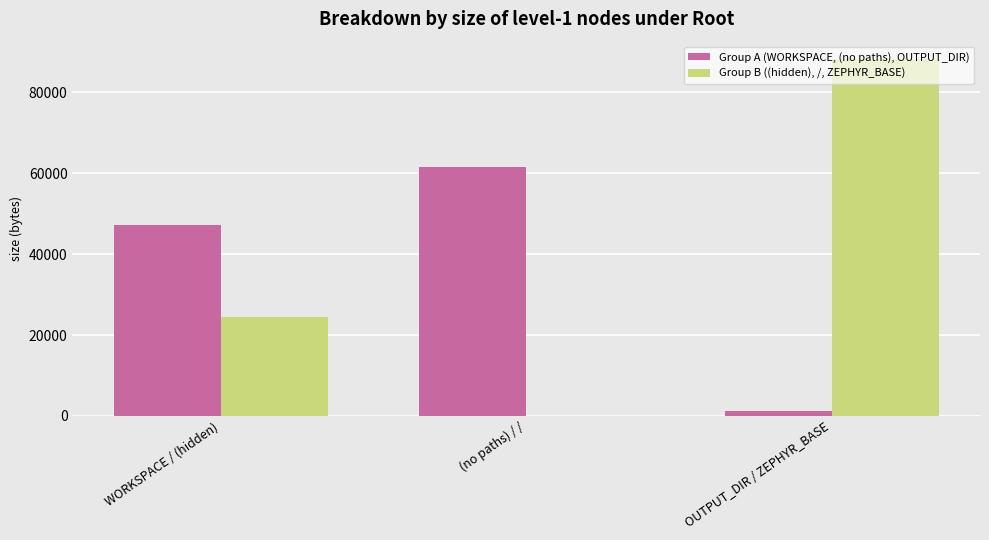

Reading left to right, what are all the values shown in this chart?

Group A (WORKSPACE, (no paths), OUTPUT_DIR): WORKSPACE / (hidden)=47122	(no paths) / /=61541	OUTPUT_DIR / ZEPHYR_BASE=1126
Group B ((hidden), /, ZEPHYR_BASE): WORKSPACE / (hidden)=24405	(no paths) / /=0	OUTPUT_DIR / ZEPHYR_BASE=88162